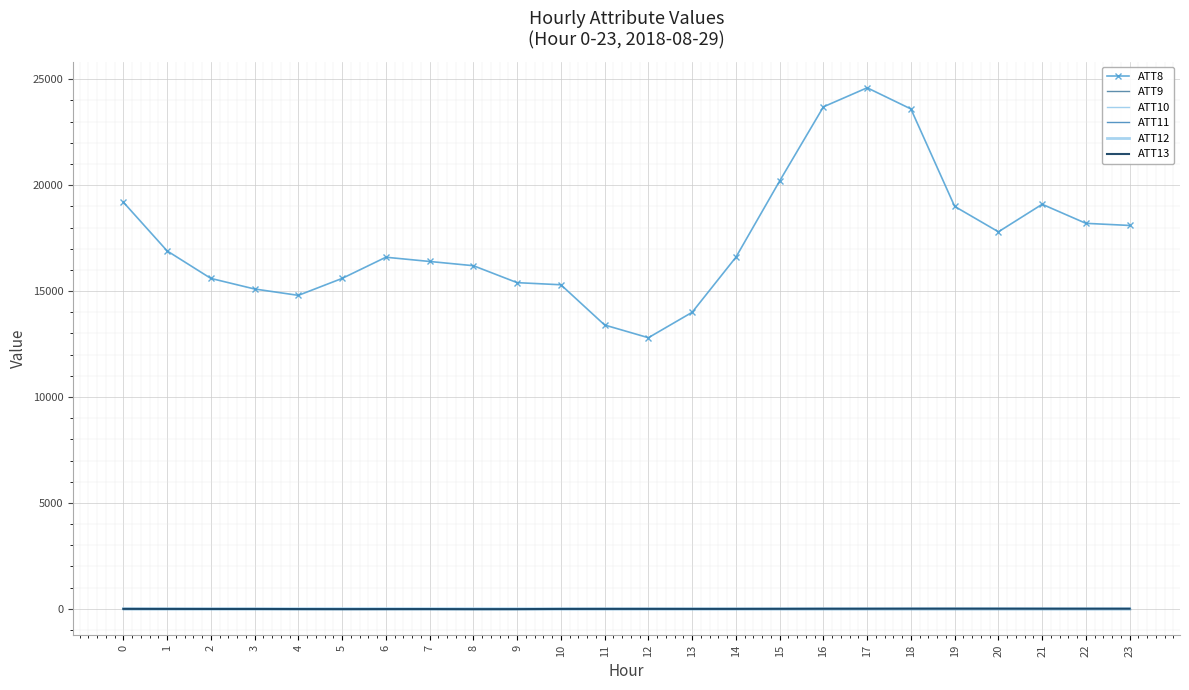

What is the smallest value displayed?

-14.6